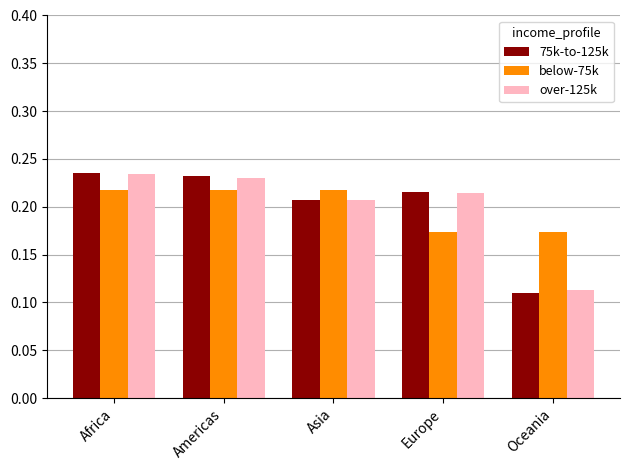

The over-125k series shows 0.2 at Oceania. True or false?

False